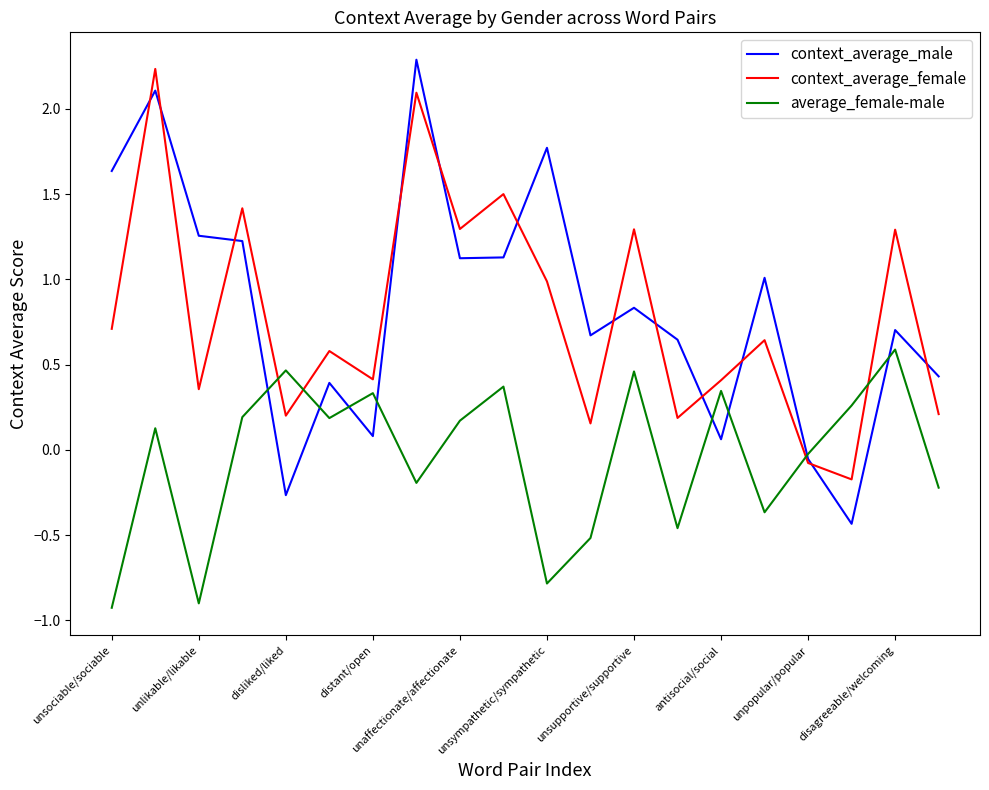

What is the smallest value displayed?

-0.9